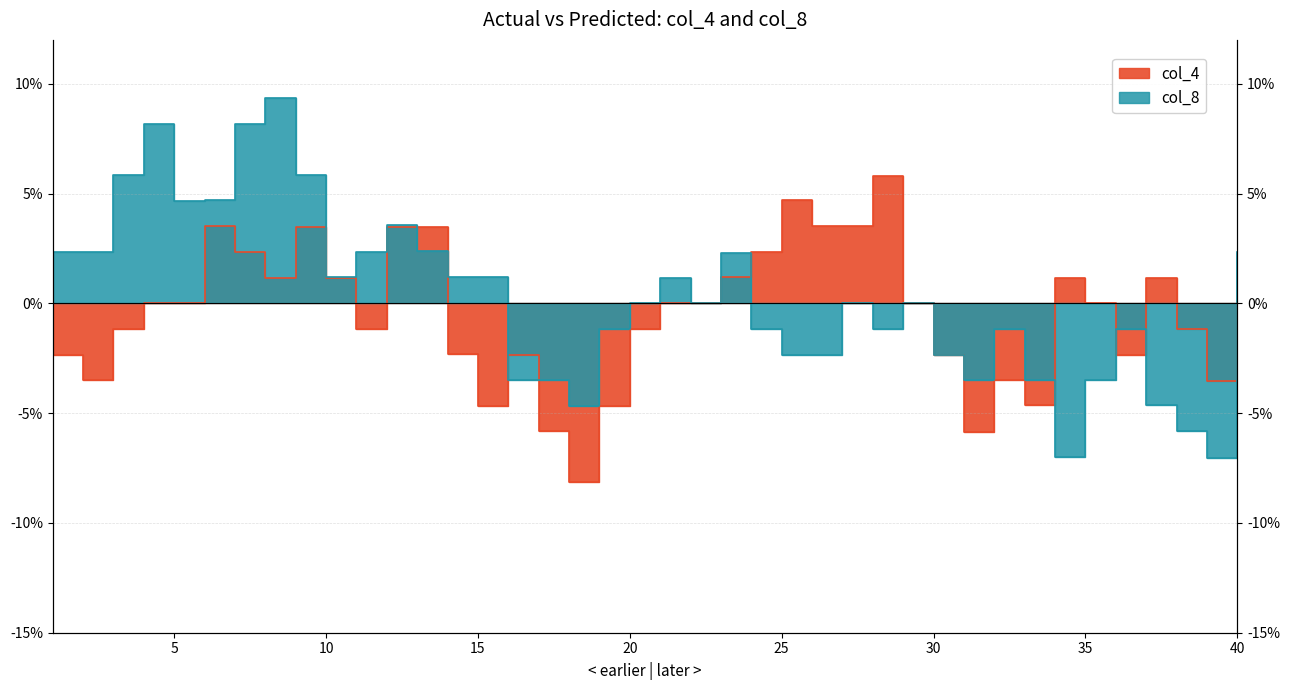

Reading left to right, list all the values displayed in this chart.

col_4: 1=-0.0	2=-0.0	3=-0.0	4=0.0	5=0.0	6=0.0	7=0.0	8=0.0	9=0.0	10=0.0	11=-0.0	12=0.0	13=0.0	14=-0.0	15=-0.0	16=-0.0	17=-0.1	18=-0.1	19=-0.0	20=-0.0	21=0.0	22=0.0	23=0.0	24=0.0	25=0.0	26=0.0	27=0.0	28=0.1	29=0.0	30=-0.0	31=-0.1	32=-0.0	33=-0.0	34=0.0	35=0.0	36=-0.0	37=0.0	38=-0.0	39=-0.0	40=0.0
col_8: 1=0.0	2=0.0	3=0.1	4=0.1	5=0.0	6=0.0	7=0.1	8=0.1	9=0.1	10=0.0	11=0.0	12=0.0	13=0.0	14=0.0	15=0.0	16=-0.0	17=-0.0	18=-0.0	19=-0.0	20=0.0	21=0.0	22=0.0	23=0.0	24=-0.0	25=-0.0	26=-0.0	27=0.0	28=-0.0	29=0.0	30=-0.0	31=-0.0	32=-0.0	33=-0.0	34=-0.1	35=-0.0	36=-0.0	37=-0.0	38=-0.1	39=-0.1	40=0.0